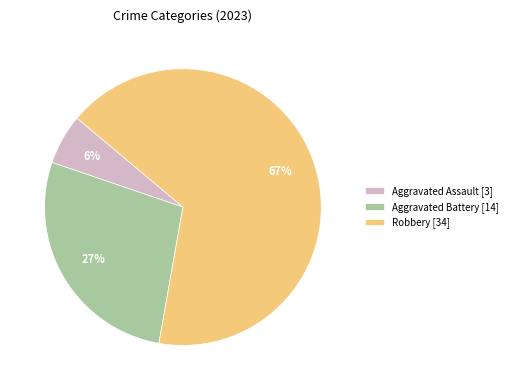

Is the sum of Aggravated Assault [3] and Aggravated Battery [14] greater than half?

No